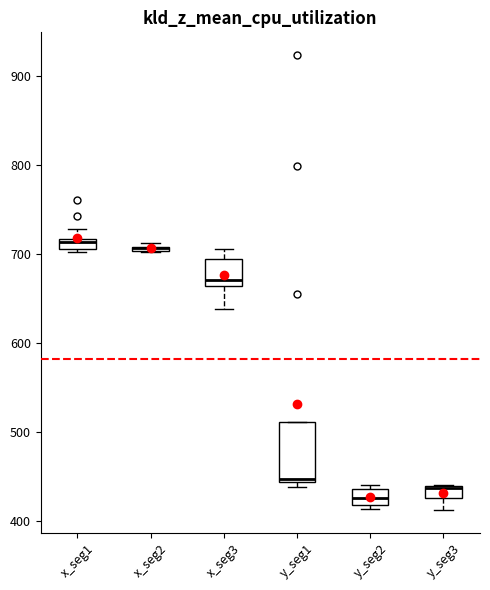

Where is the lower edge of the box for x_seg1 on the y-axis? The values are not printed on the chart, so give them approximately, as read against the axis.

710